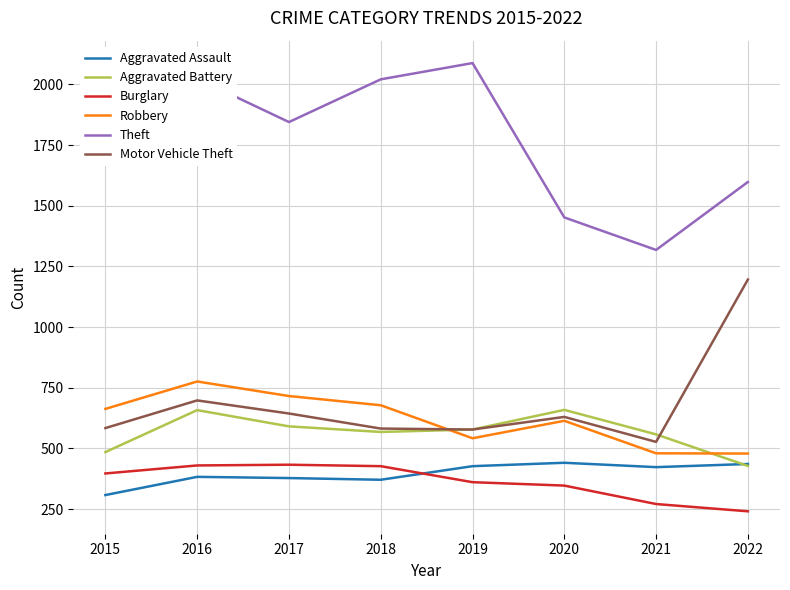

In Robbery, how many points are higher than both neighbors (excluding endpoints)?

2